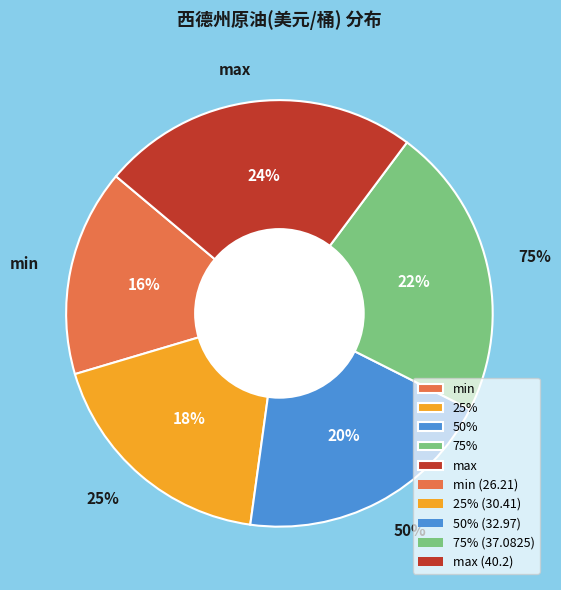

Which slice is the largest?

max